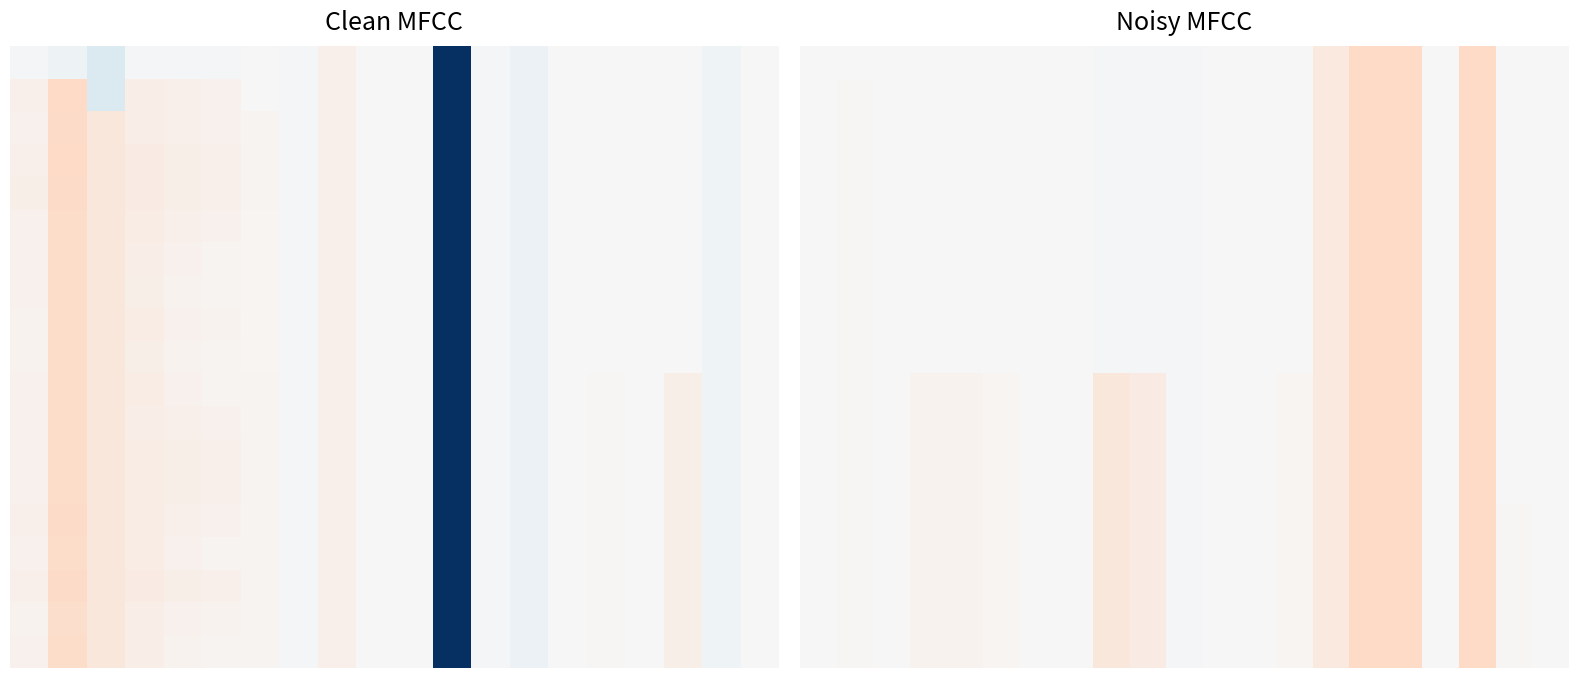

What is the maximum value shown in the chart?

1.0